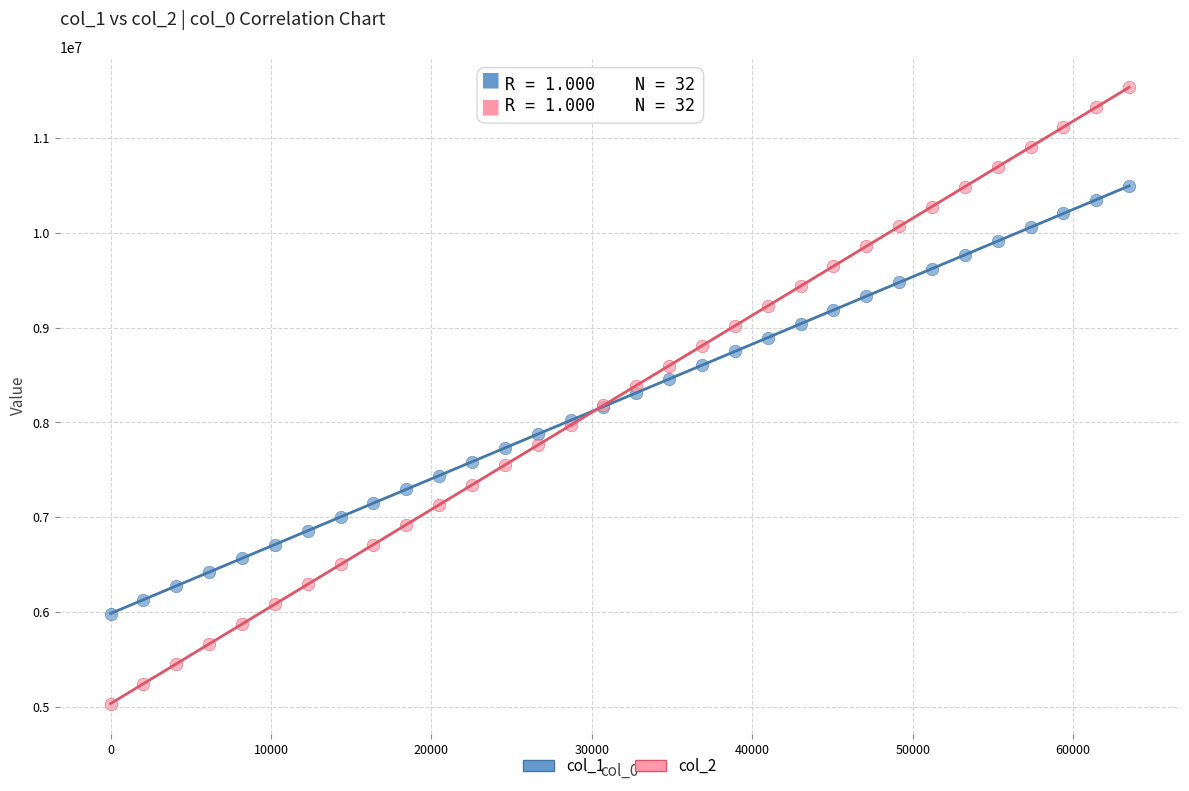

What are all the series names shown in the legend?

col_1, col_2